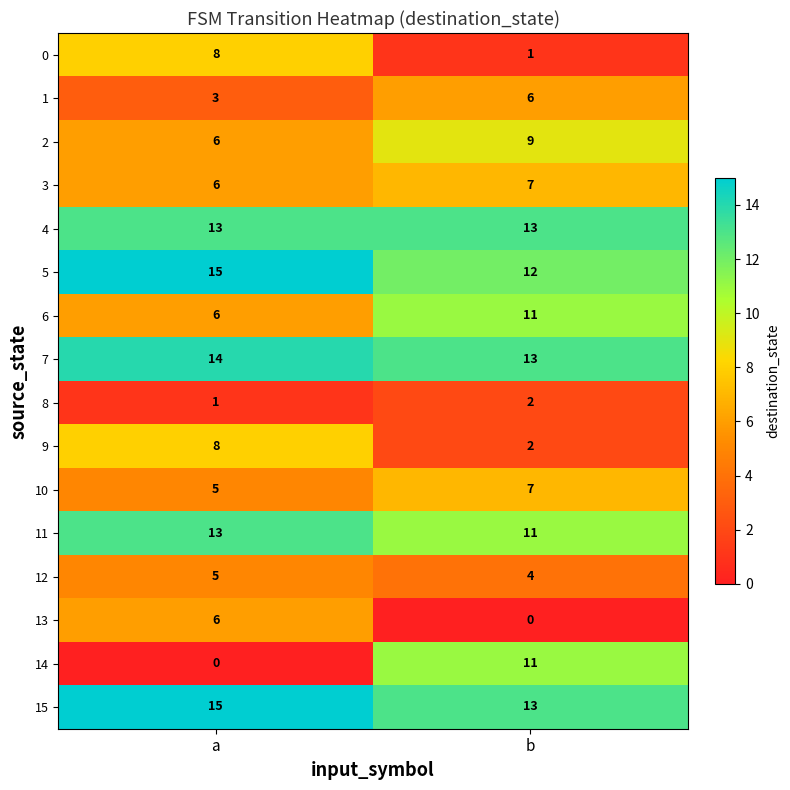

What value does the 11 series have at a?

13